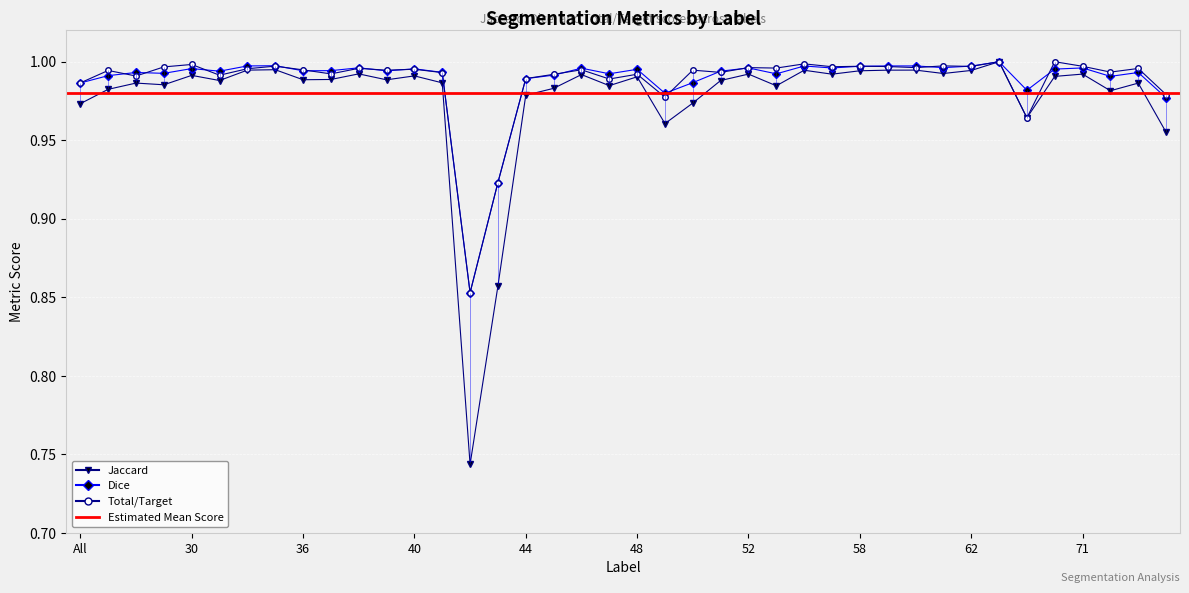

Between 44 and 71, which series saw the biggest shift?

Jaccard